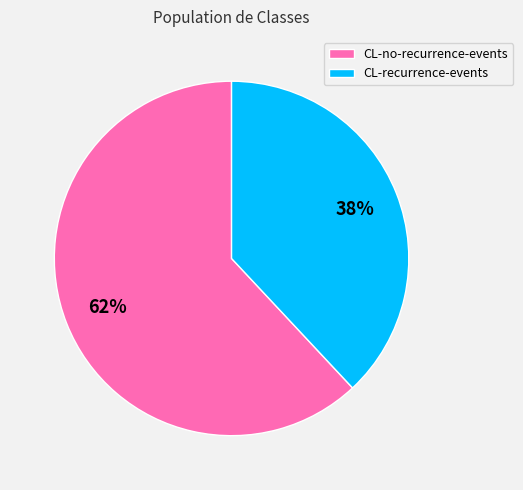

Which category accounts for the majority?

CL-no-recurrence-events